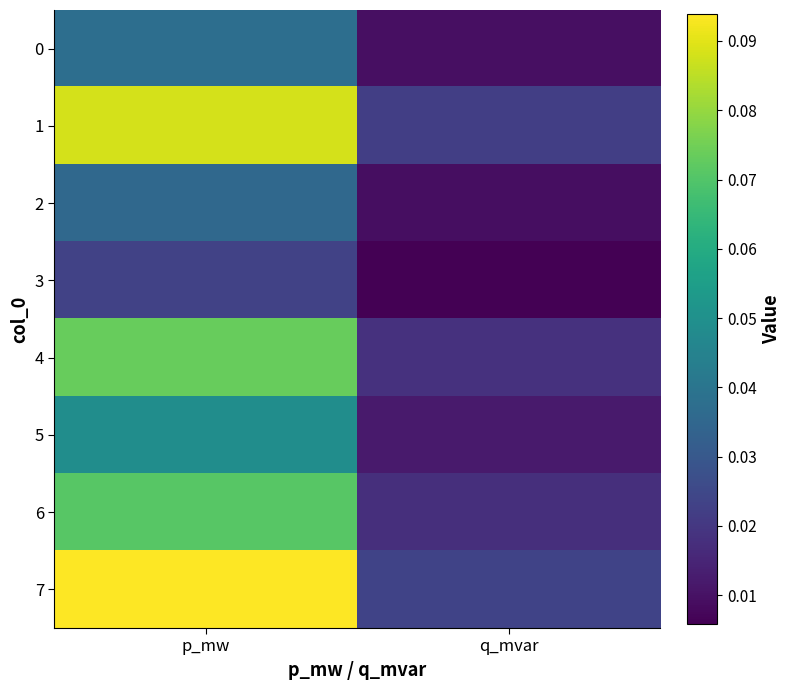

Reading left to right, transcribe all the data shown in this chart.

0: p_mw=0.0	q_mvar=0.0
1: p_mw=0.1	q_mvar=0.0
2: p_mw=0.0	q_mvar=0.0
3: p_mw=0.0	q_mvar=0.0
4: p_mw=0.1	q_mvar=0.0
5: p_mw=0.0	q_mvar=0.0
6: p_mw=0.1	q_mvar=0.0
7: p_mw=0.1	q_mvar=0.0